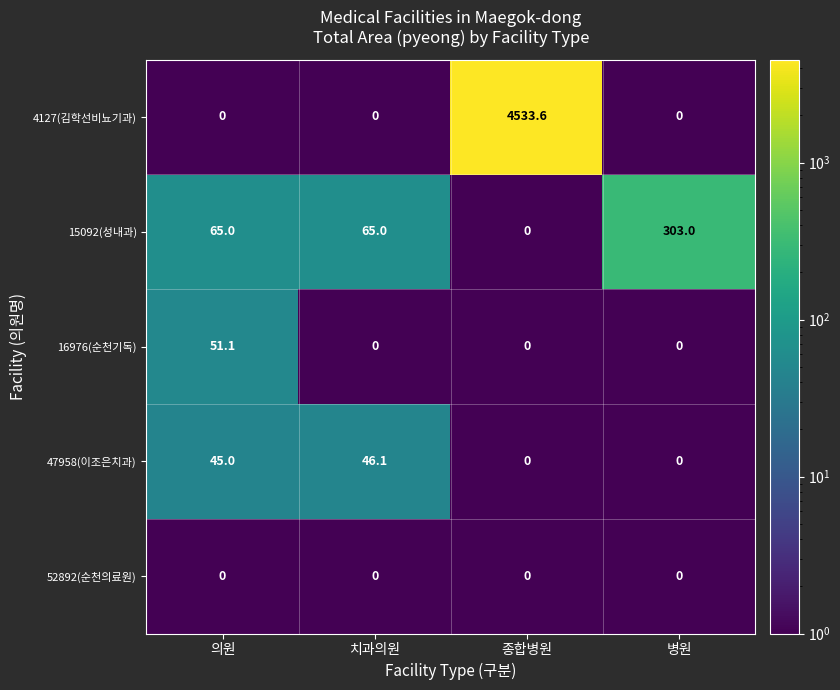

Reading left to right, list all the values displayed in this chart.

4127(김학선비뇨기과): 의원=0.0	치과의원=0.0	종합병원=4533.6	병원=0.0
15092(성내과): 의원=65.0	치과의원=65.0	종합병원=0.0	병원=303.0
16976(순천기독): 의원=51.1	치과의원=0.0	종합병원=0.0	병원=0.0
47958(이조은치과): 의원=45.0	치과의원=46.1	종합병원=0.0	병원=0.0
52892(순천의료원): 의원=0.0	치과의원=0.0	종합병원=0.0	병원=0.0